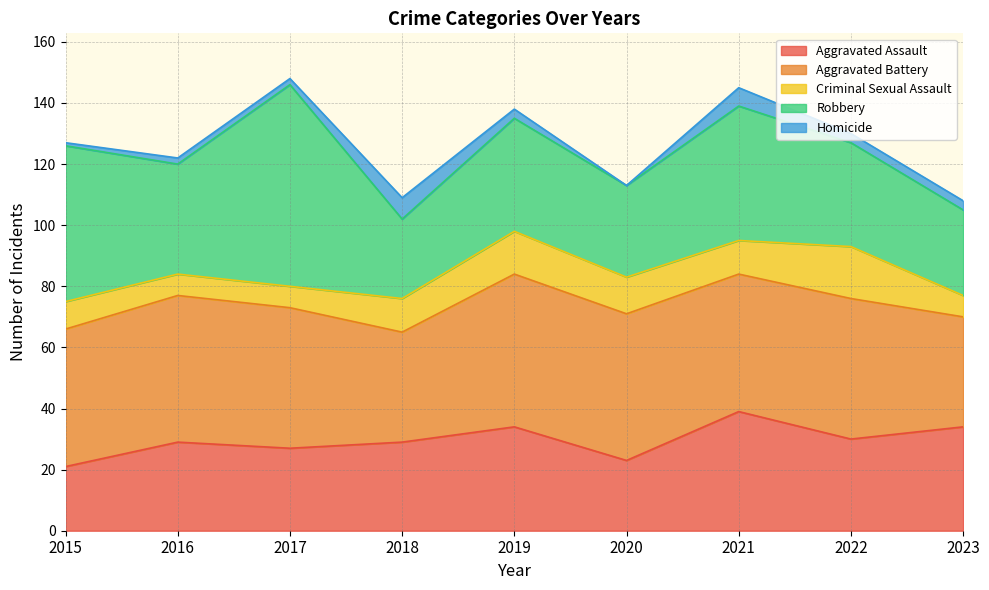

What is the difference between the Aggravated Assault values at 2020 and 2015?

2